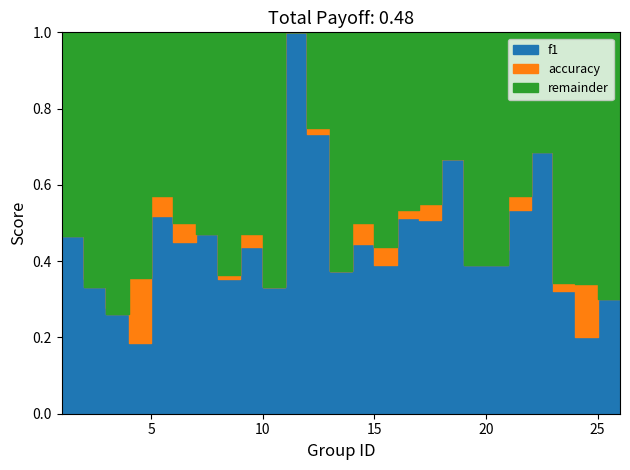

At which label is f1 closest to 0?

4